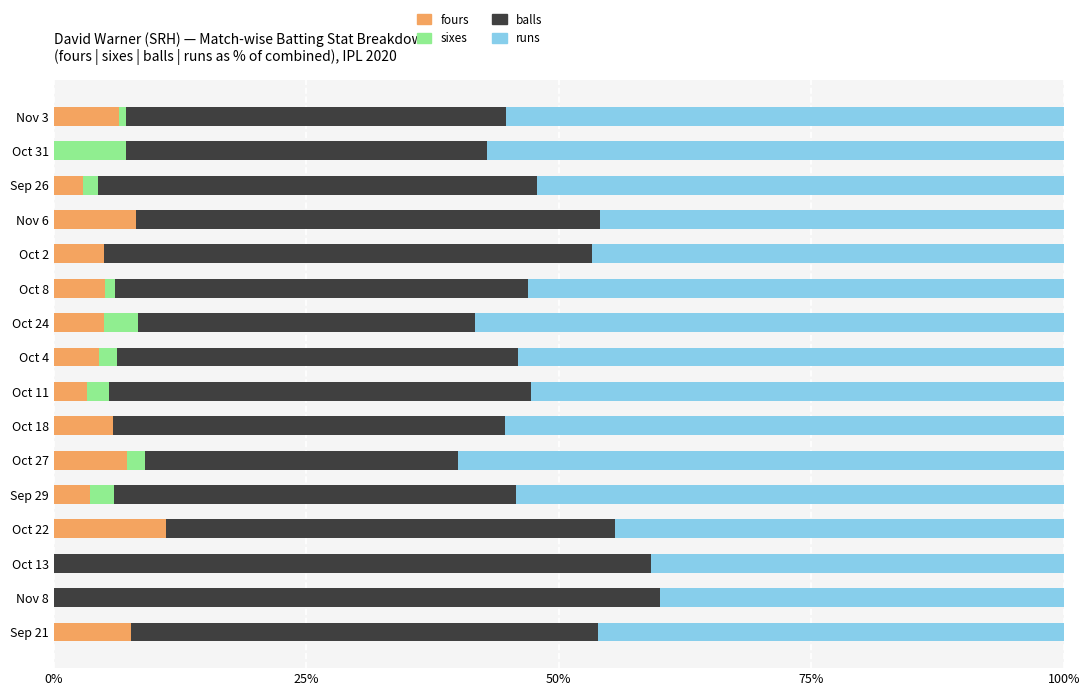

What is the total value across all series at Sep 29?

100.0